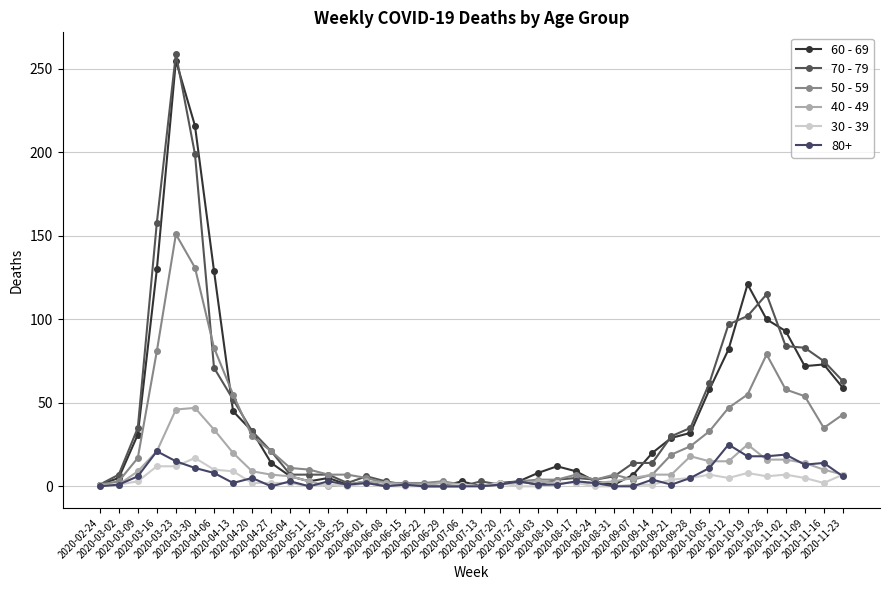

How many lines are shown in the chart?

6